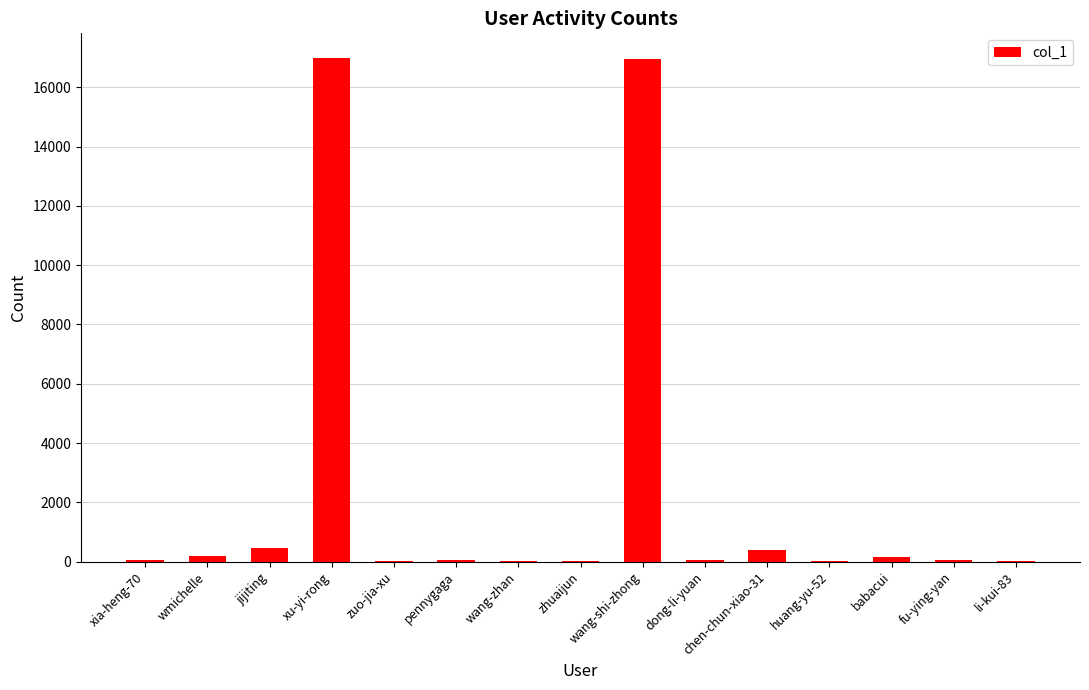

How many data points does each series have?

15